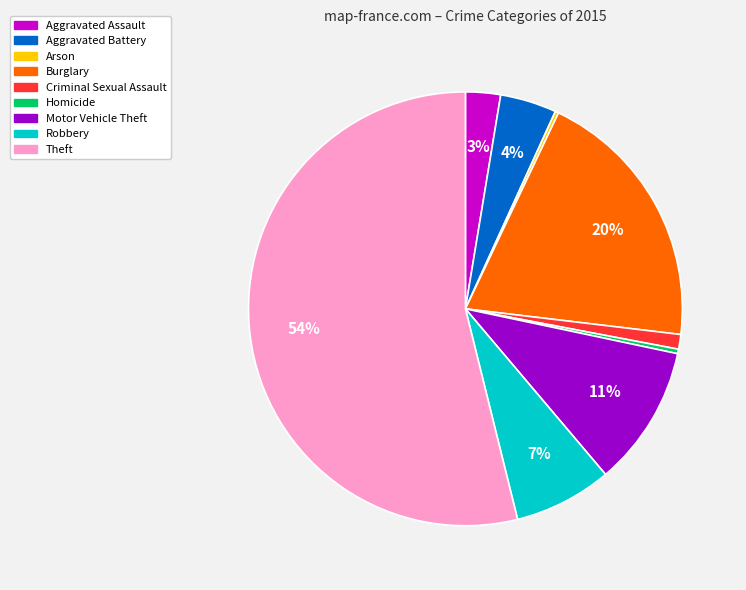

What is the majority slice?

Theft